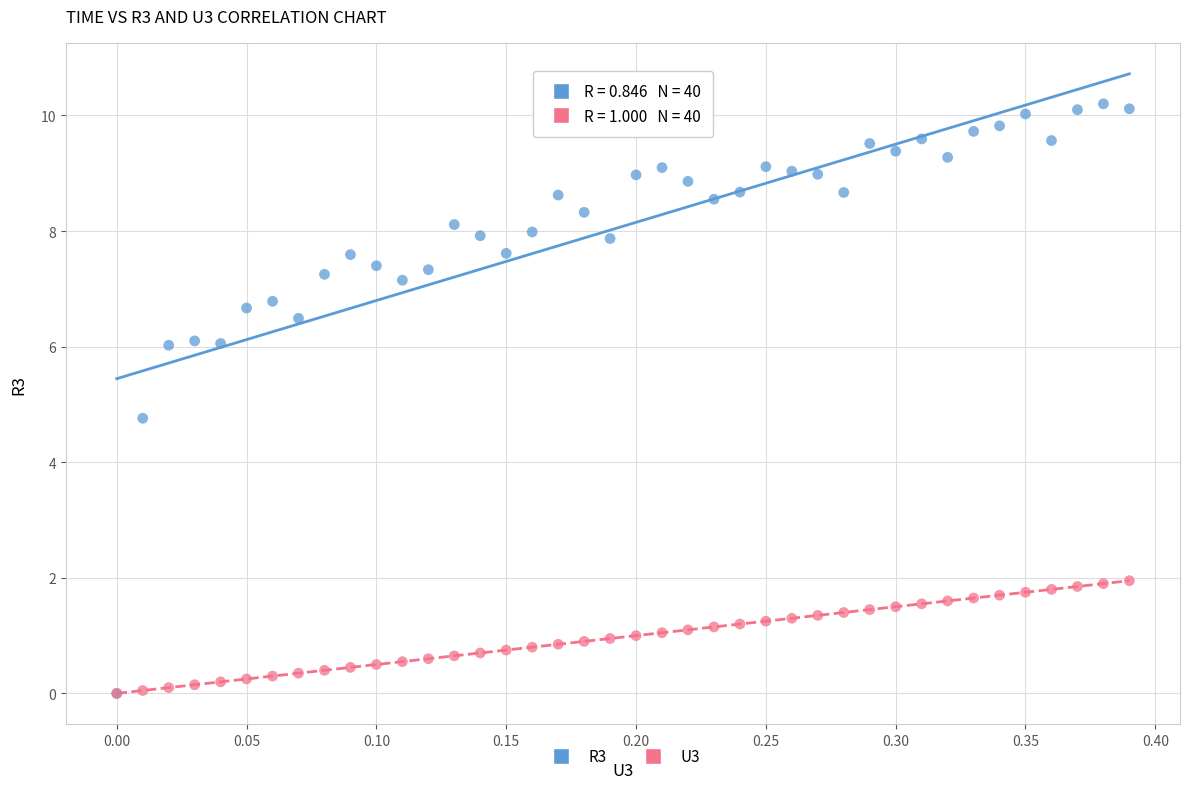

Across all series, what Y value is closest to 5?

4.8